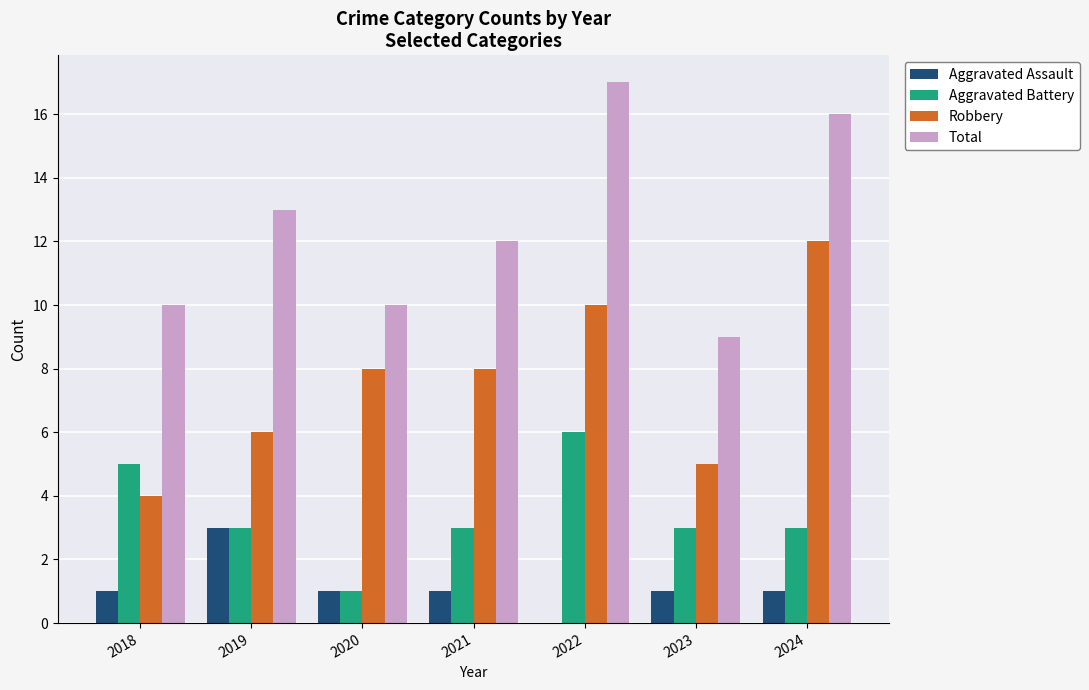

How many distinct data groups are displayed?

4